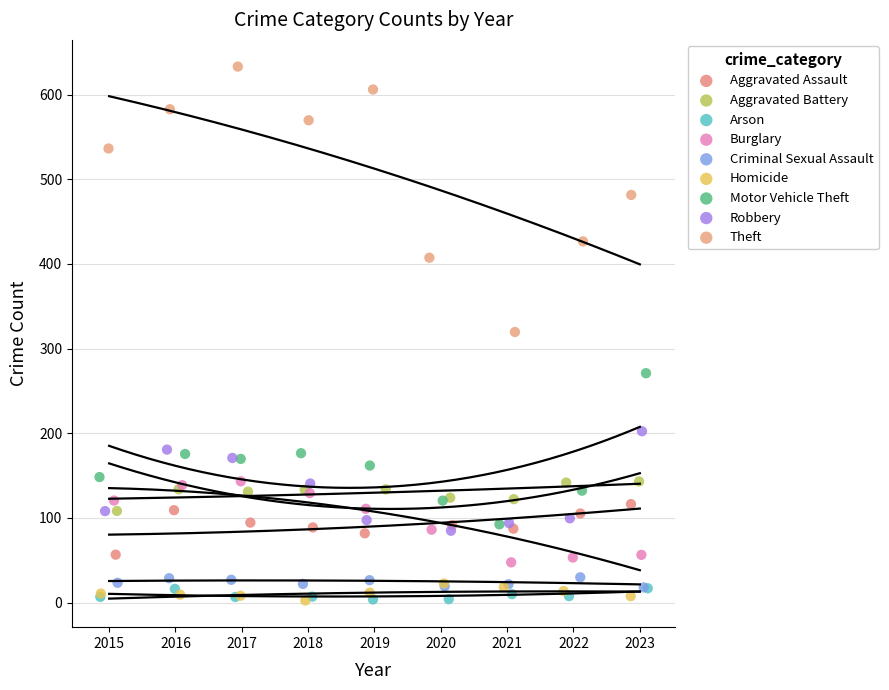

Which series reaches the maximum Y coordinate?

Theft